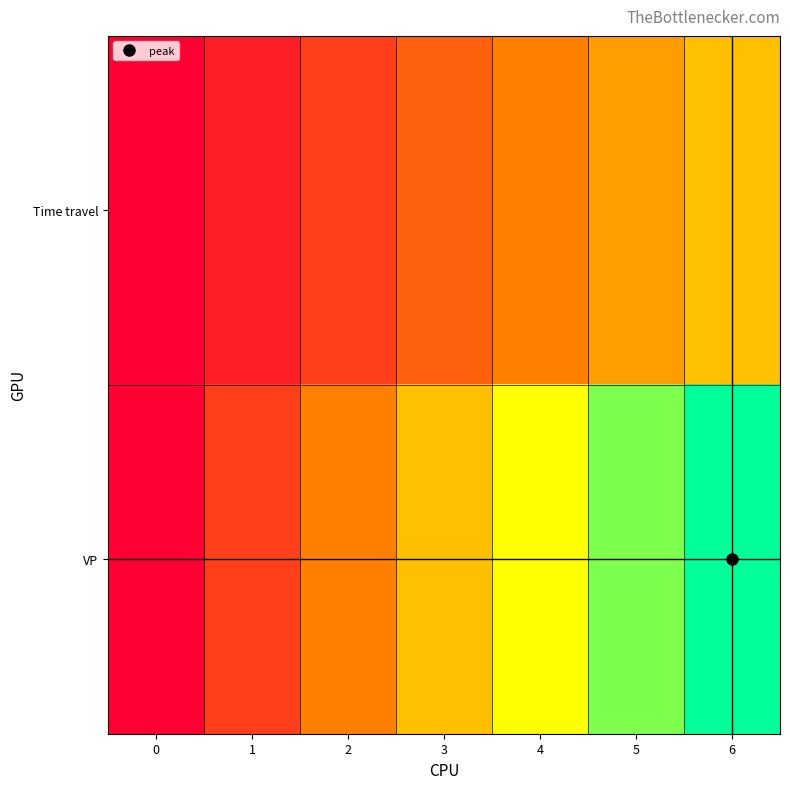

Reading left to right, extract all data points from this chart.

Time travel: 0=0	1=1	2=2	3=3	4=4	5=5	6=6
VP: 0=0	1=2	2=4	3=6	4=8	5=10	6=12